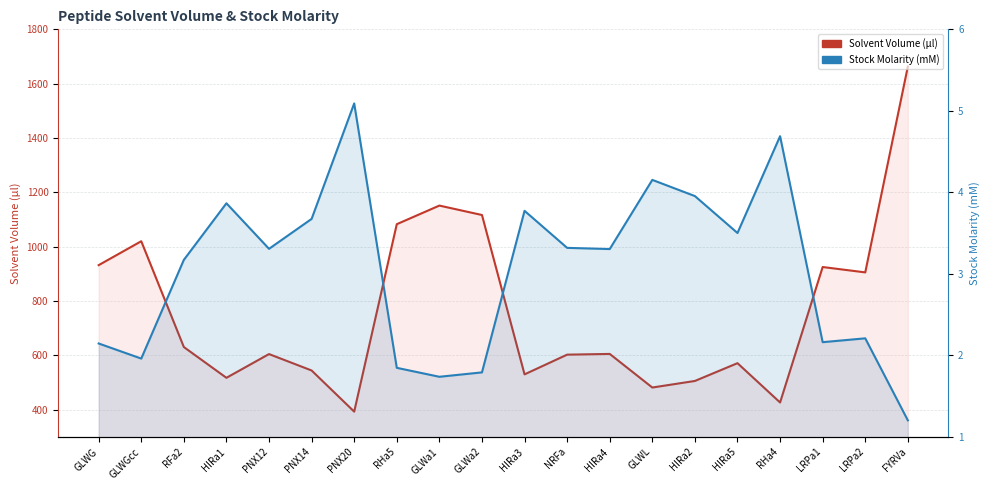

Which series has the largest total across all categories?

Solvent Volume (µl)